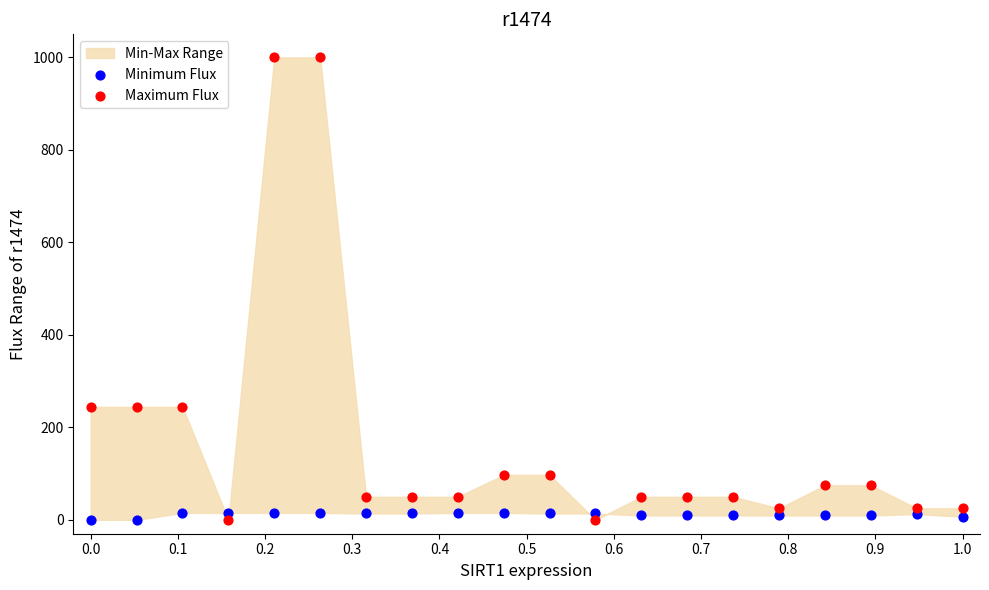

Across all data points, what is the range of Y values (max minus min)?

1000.0